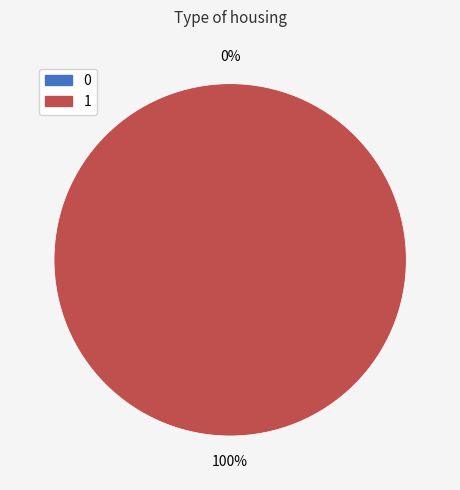

Combined, do 1 and 0 account for over 50%?

Yes